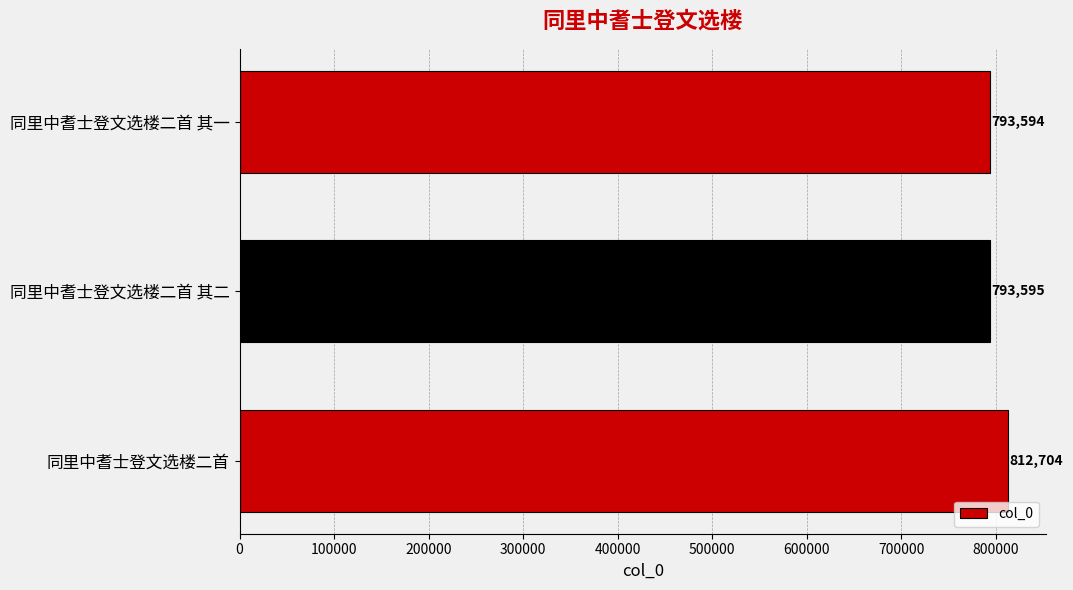

What is the average value?

799964